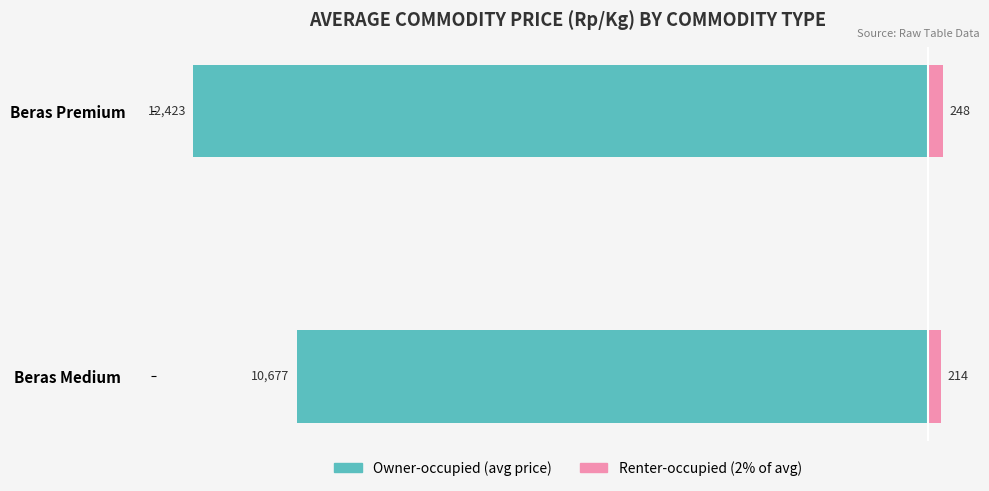

What is the total value across all series at Beras Premium?

-12175